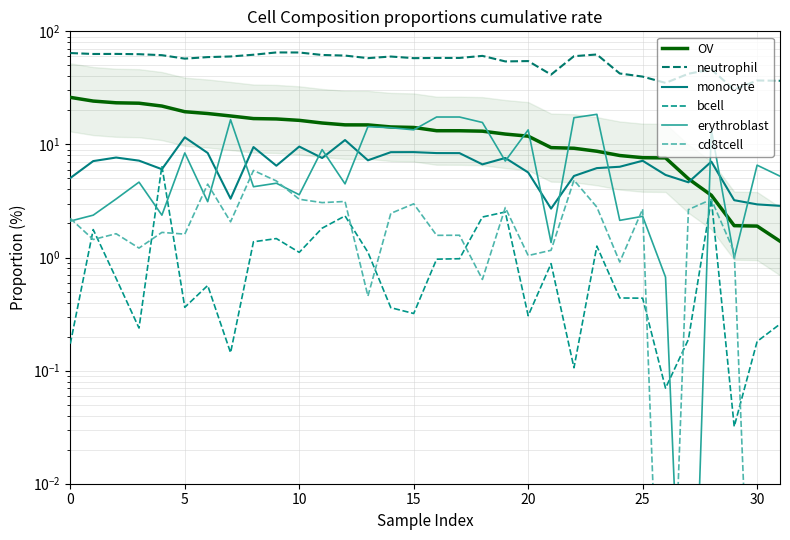

What is the difference between the bcell values at 8 and 14?

1.0